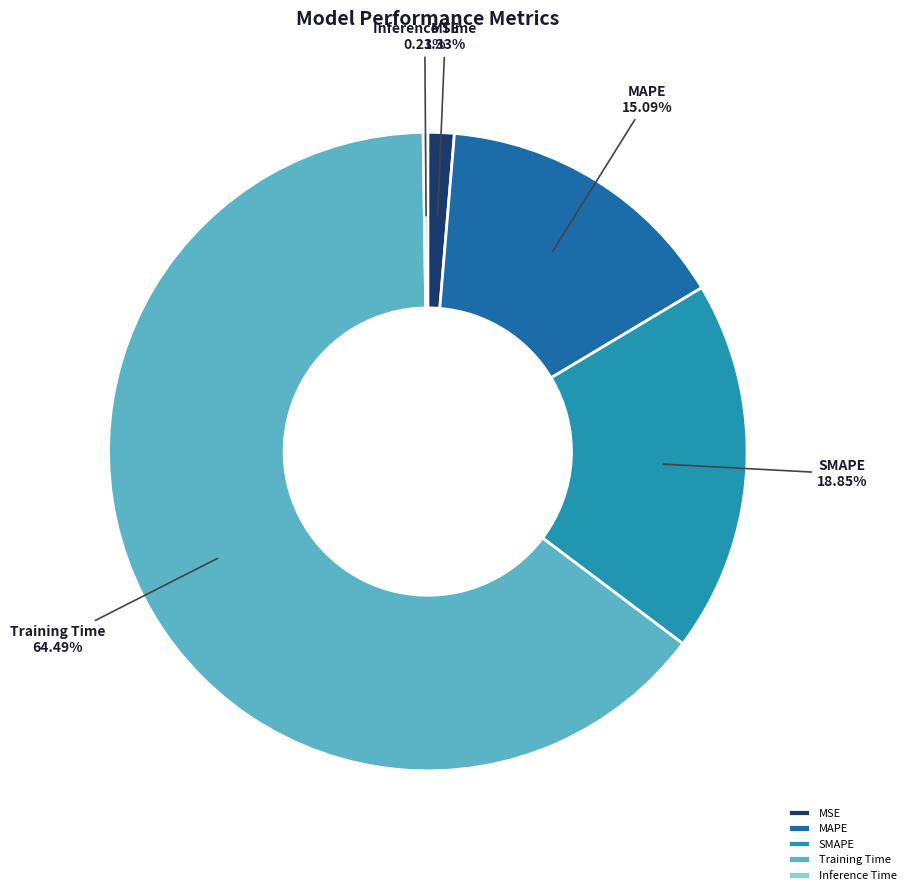

Is there a majority slice in this chart?

Yes